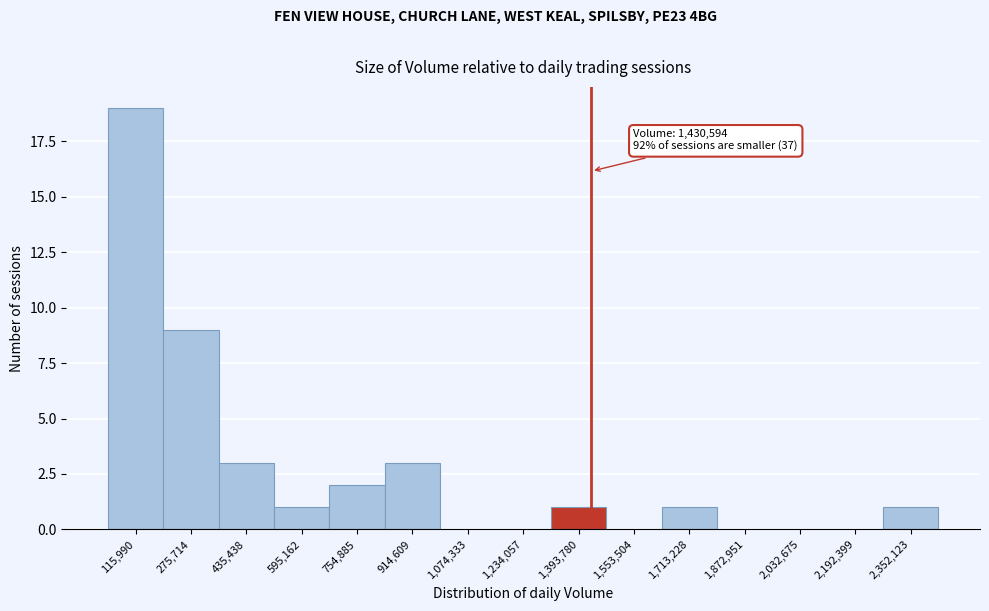

Over which range of the x-axis is the bar tallest?

40000 to 200000